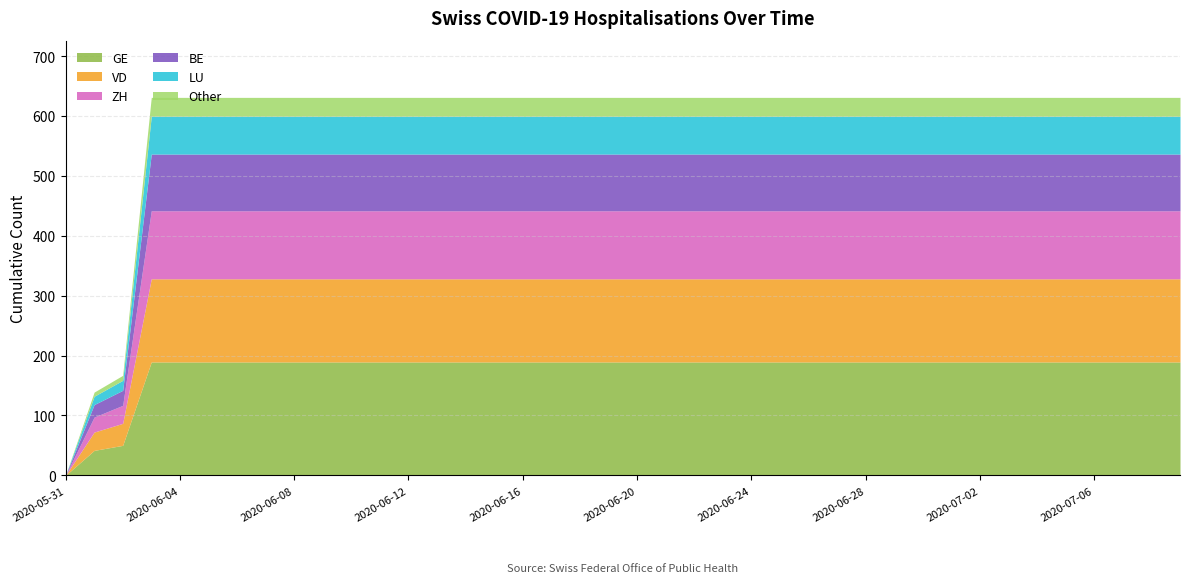

What is the highest value of the GE series?

189.3